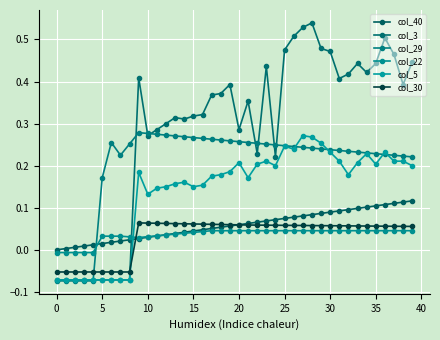

How many lines are shown in the chart?

6